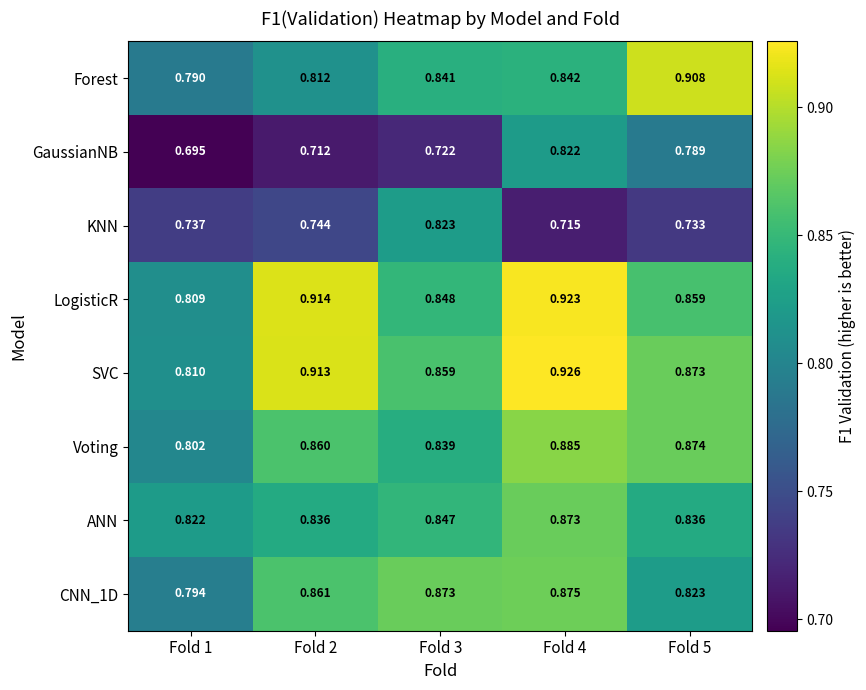

Which series changed the most between Fold 2 and Fold 3?

KNN